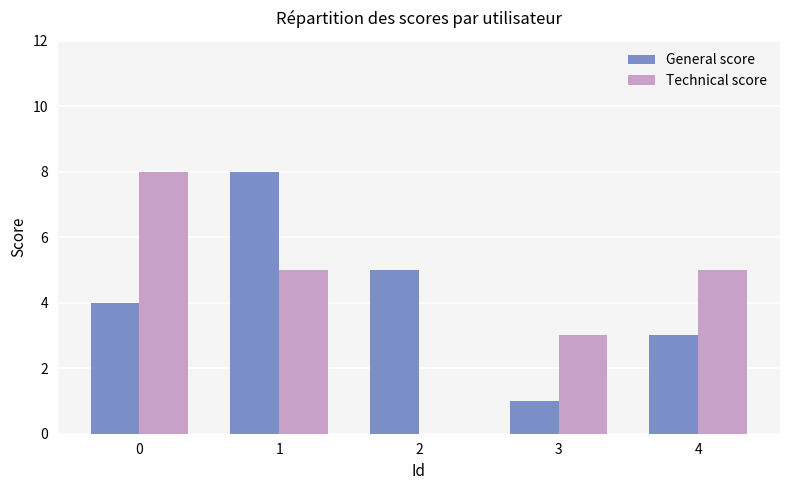

How many Technical score values are between 3 and 5?

3